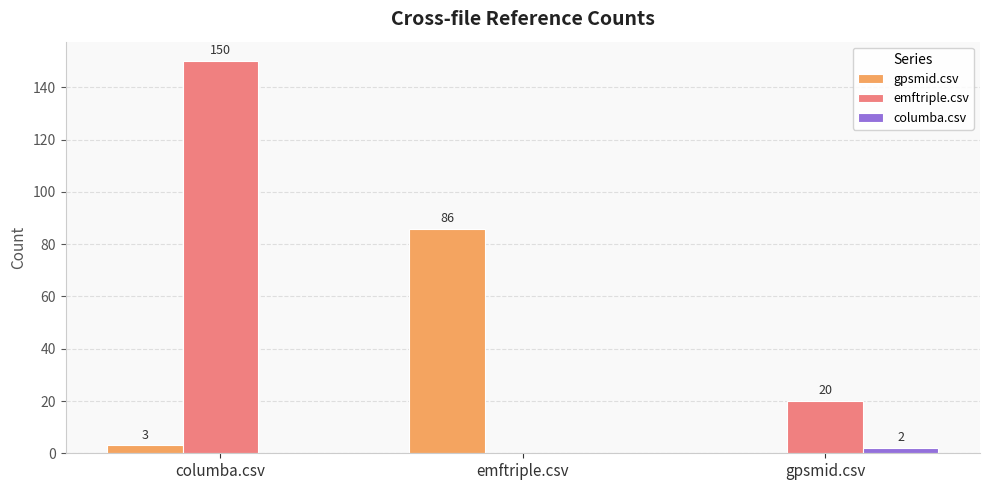

Between columba.csv and gpsmid.csv, which series saw the biggest shift?

emftriple.csv